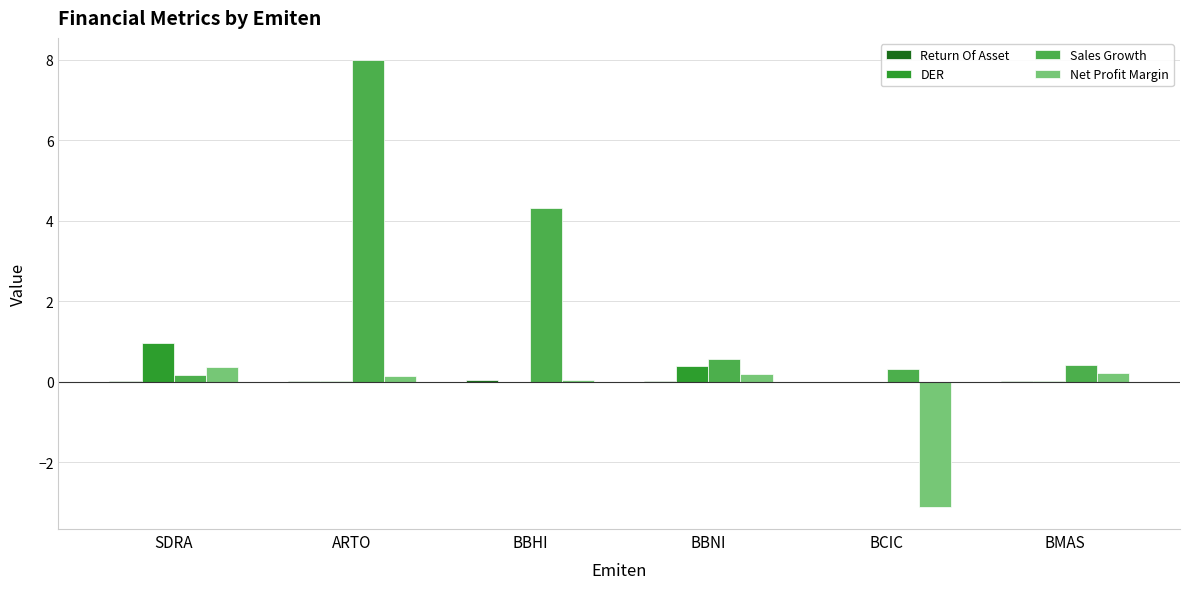

Which series changed the most between BBHI and BCIC?

Sales Growth